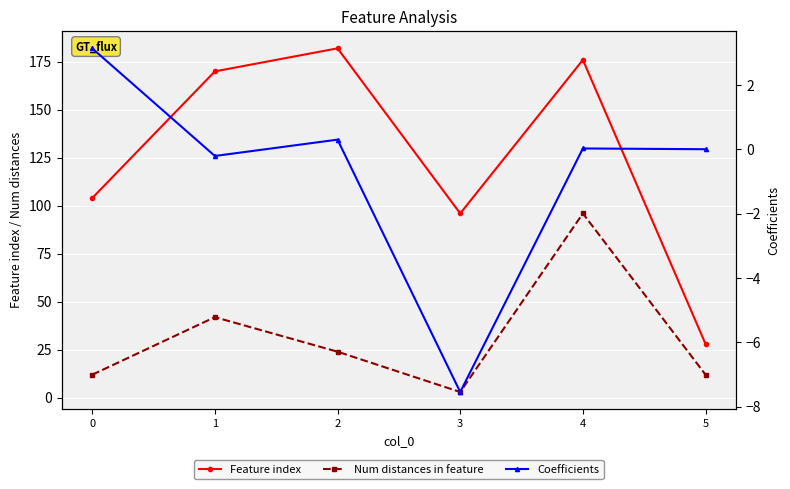

What is the difference between the second highest and minimum values in the Coefficients series?

7.8